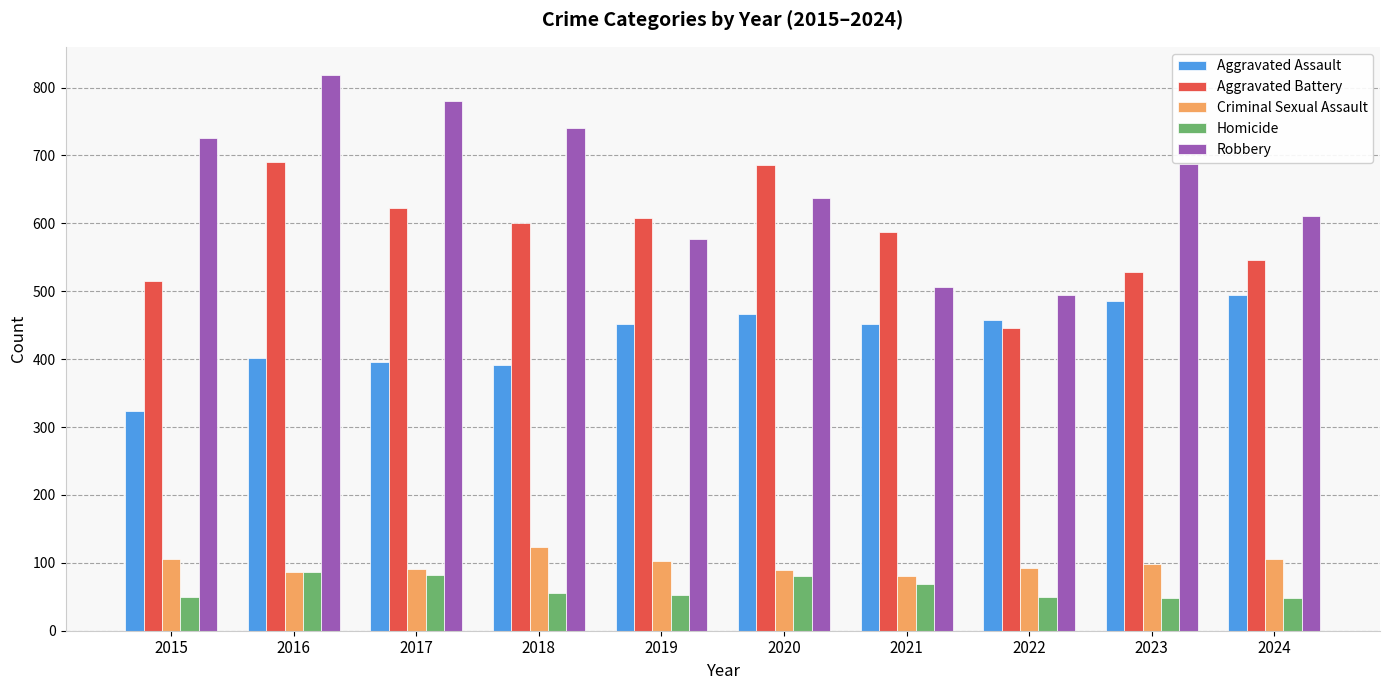

True or false: Aggravated Battery has a value of 446 at 2022.

True